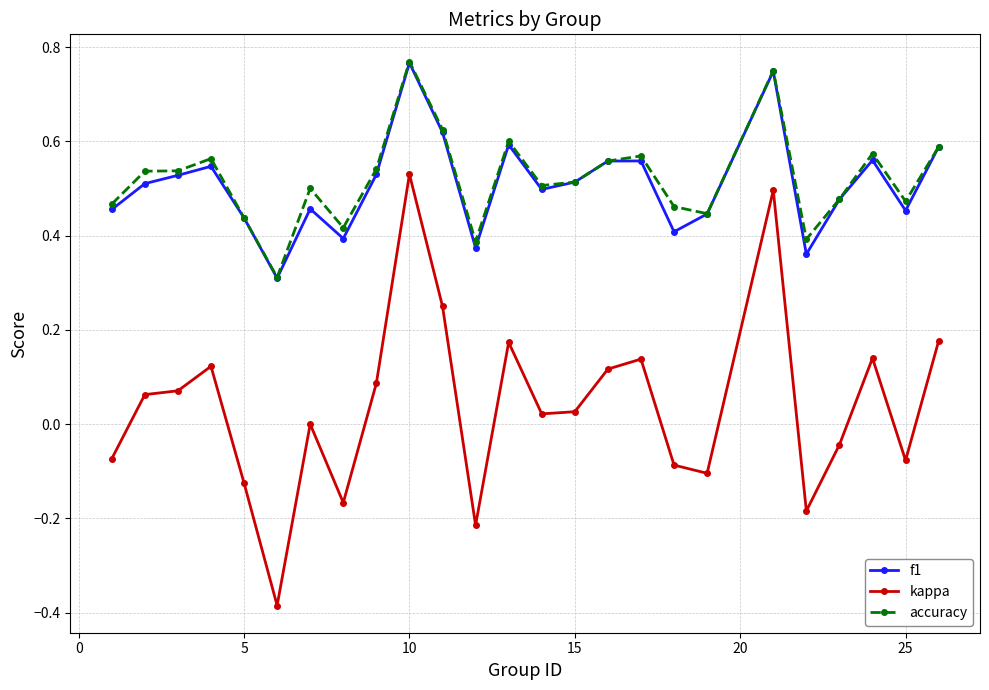

What are all the series names shown in the legend?

f1, kappa, accuracy